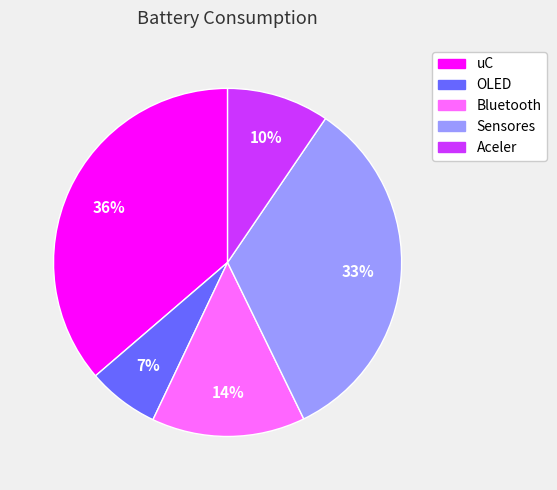

To the nearest percent, what is the average slice percentage?

20%